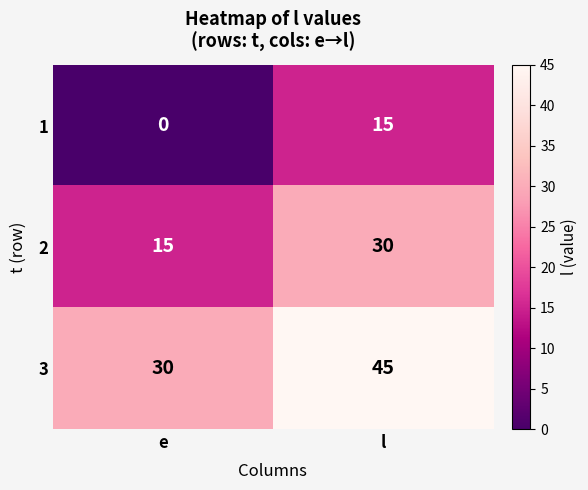

What is the average value of the 3 series?

38